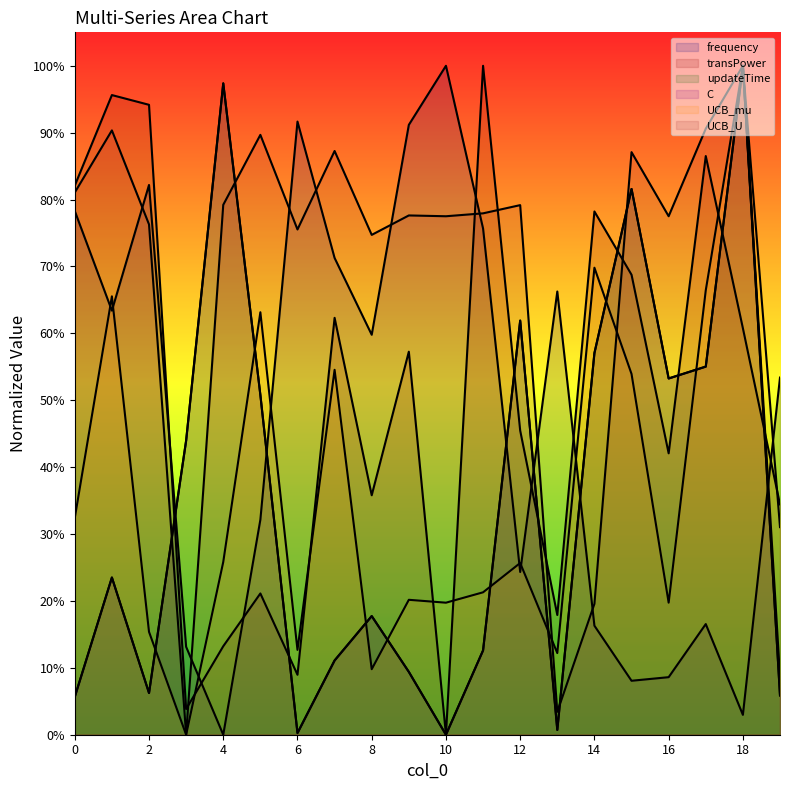

What is the spread (max minus min) of values at 2?

0.9